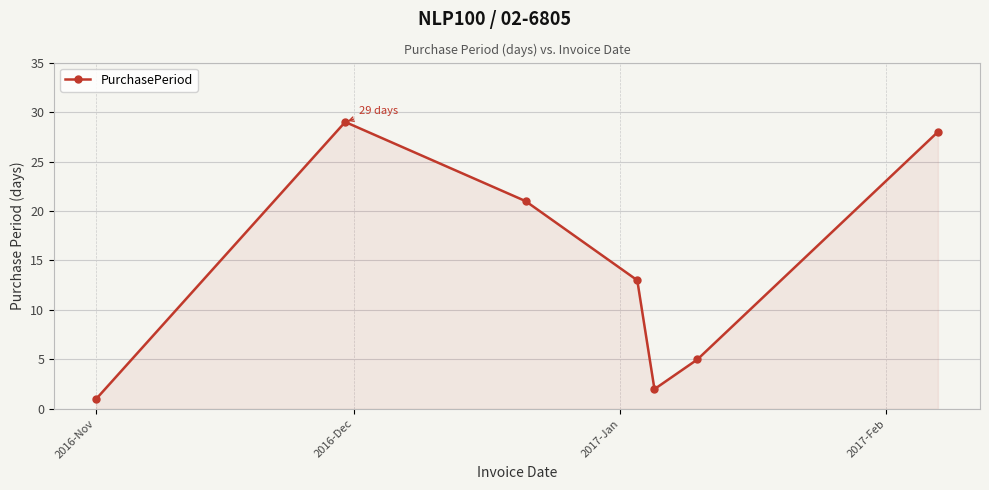

How many points are lower than both their immediate neighbors (excluding endpoints)?

1